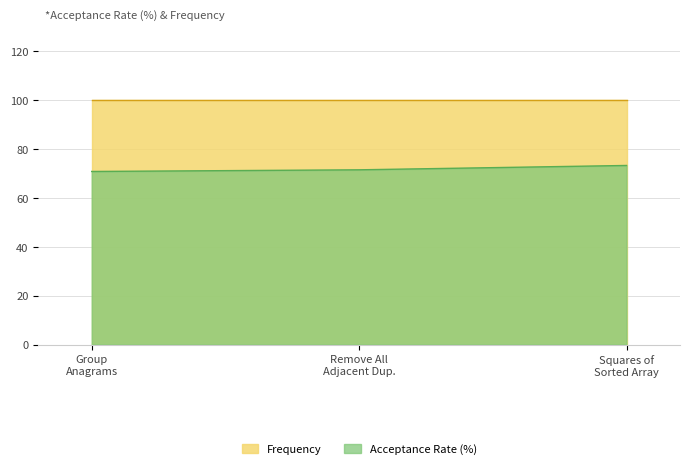

What is the greatest value displayed?

100.0